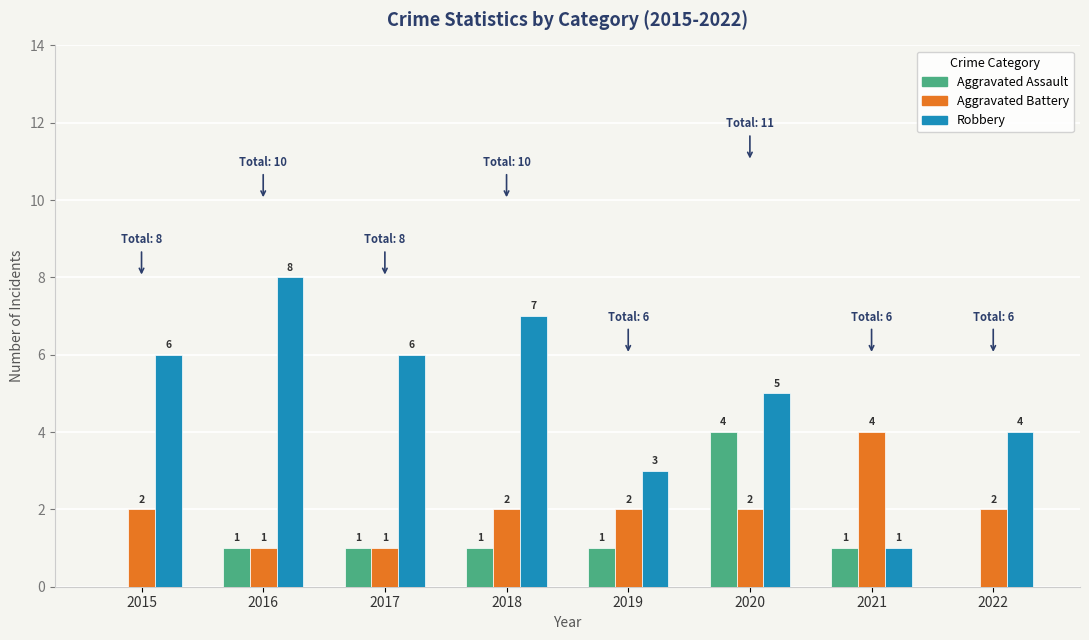

At which label is Robbery closest to 4?

2022